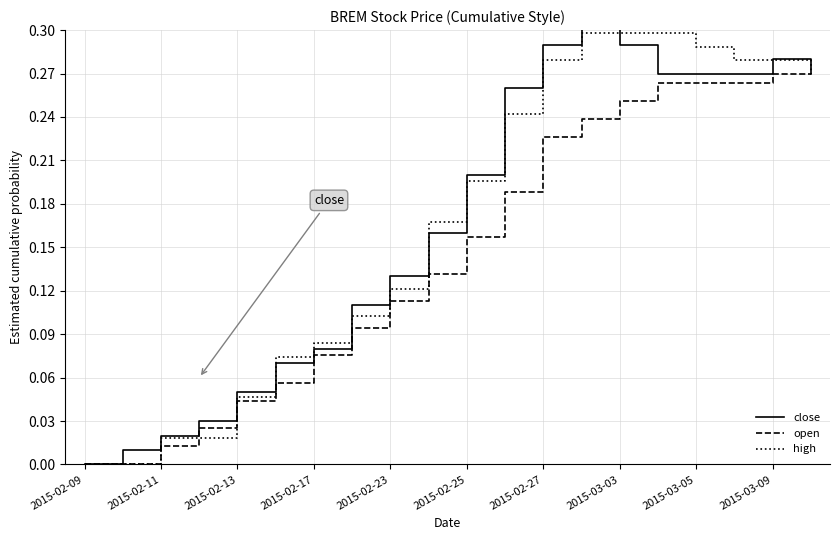

The value of high at 2015-02-09 is 0.0. True or false?

True